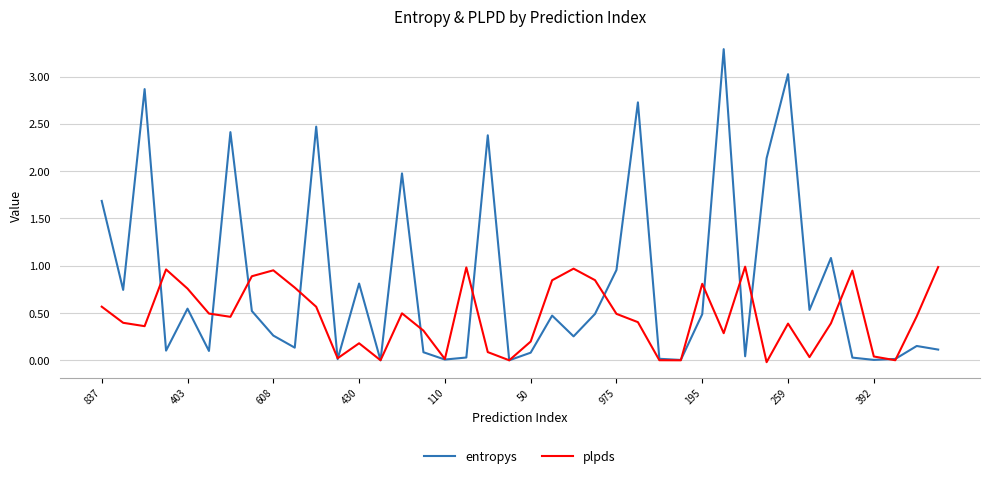

Which series has the largest total across all categories?

entropys